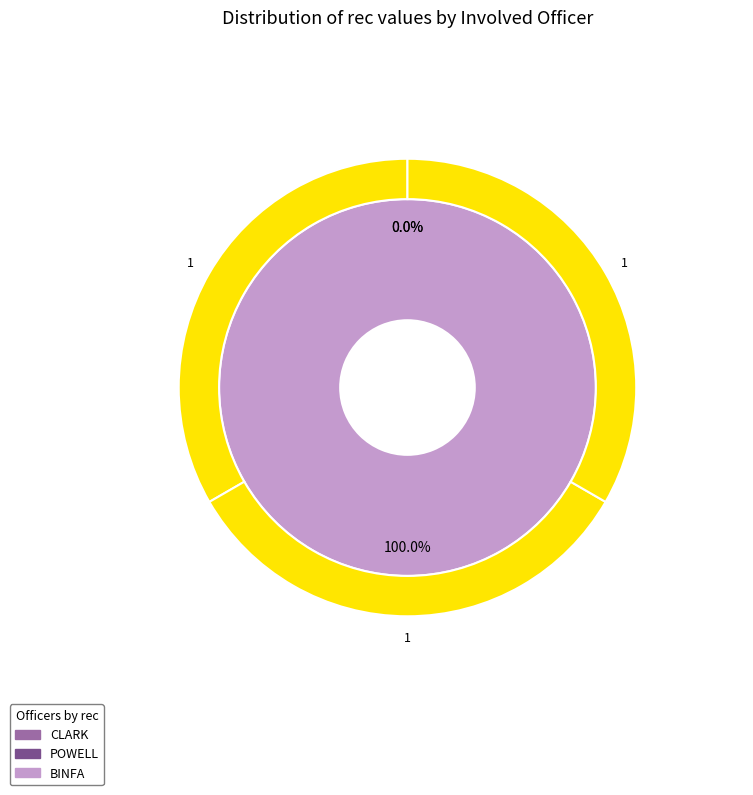

What is the smallest slice in the pie chart?

CLARK